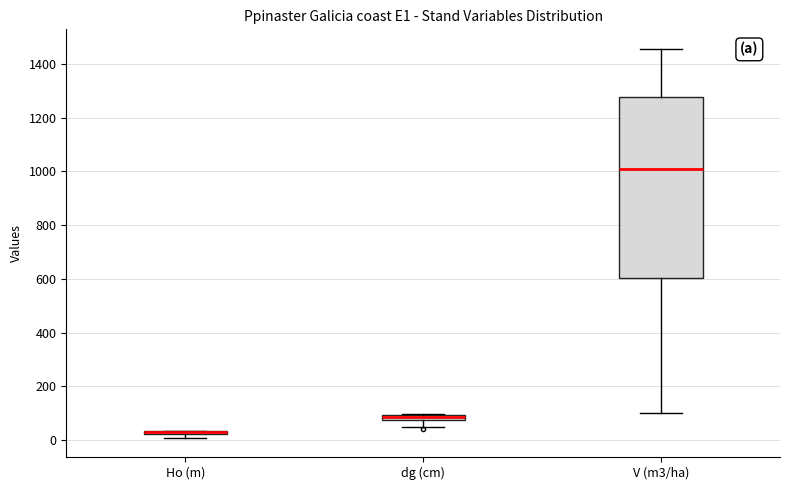

Where is the upper edge of the box for Ho (m) on the y-axis? The values are not printed on the chart, so give them approximately, as read against the axis.

40